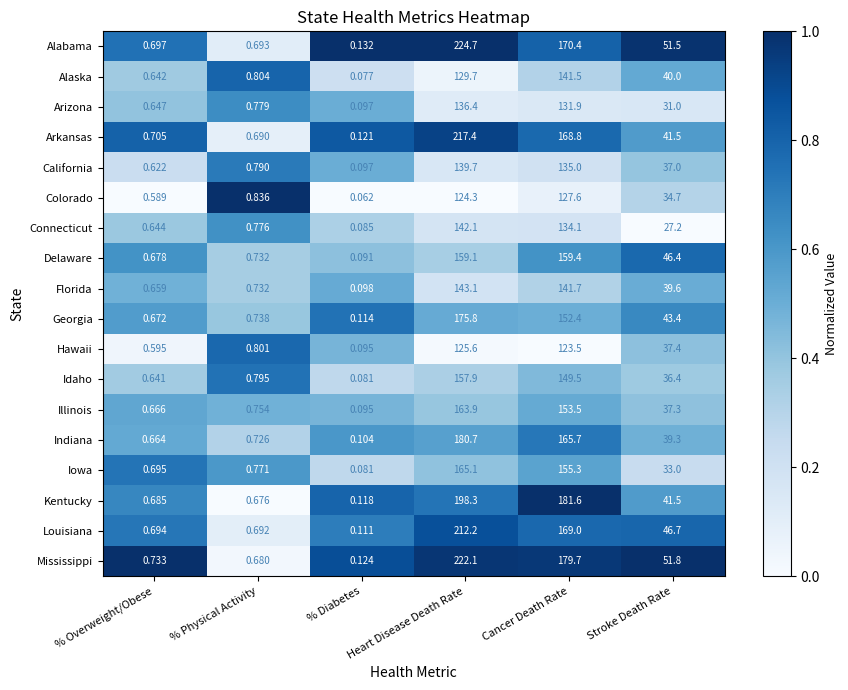

Which series changed the most between % Diabetes and Heart Disease Death Rate?

Alabama